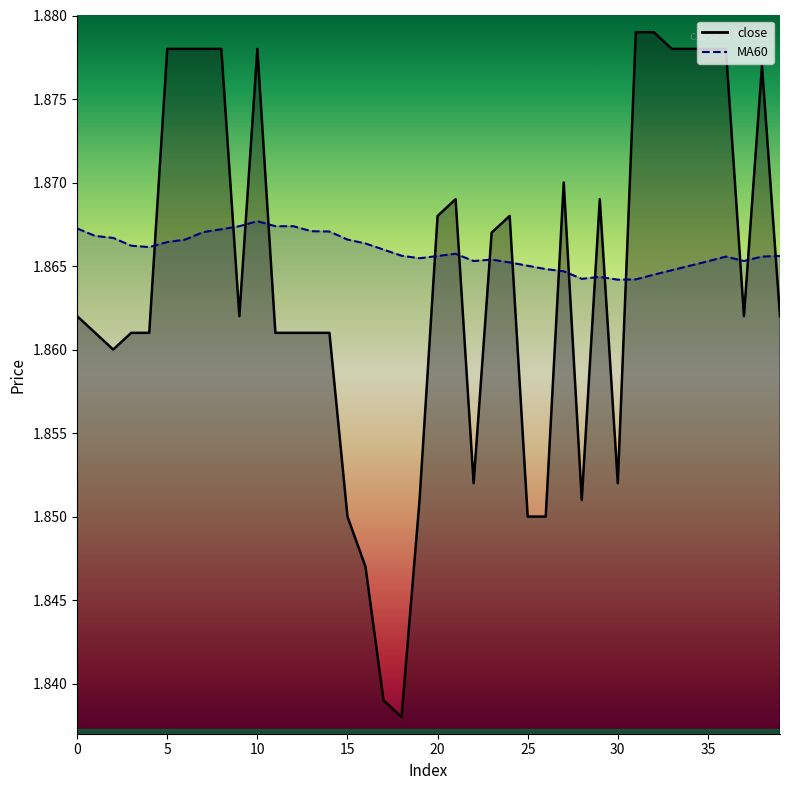

What value does the close series have at 16?

1.8